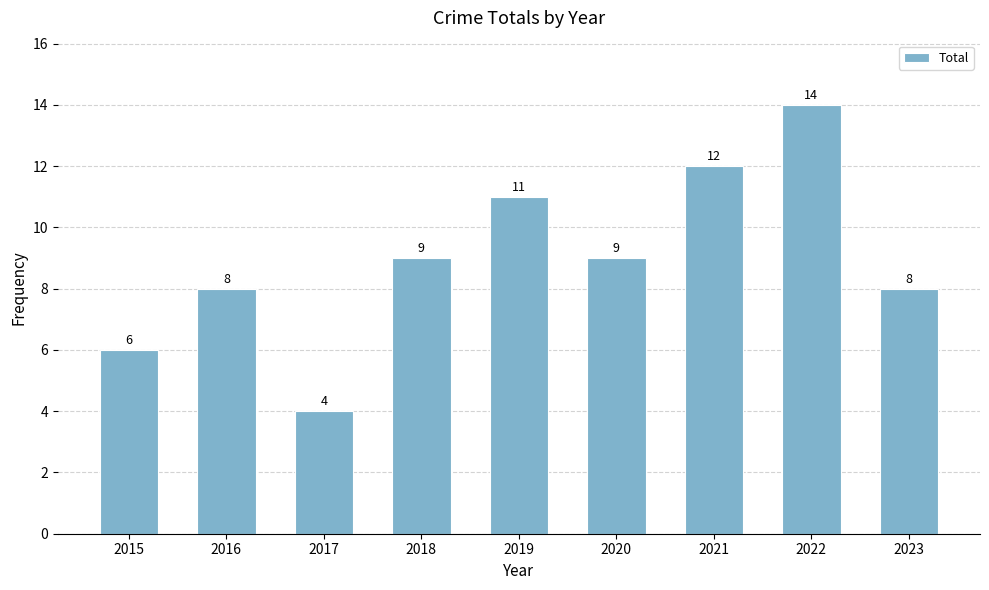

What is the change in value from 2019 to 2021?

+1